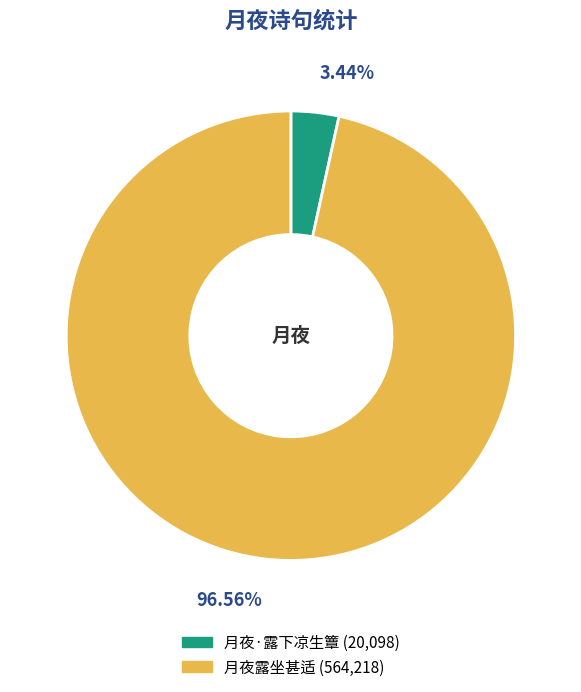

What is the smallest slice in the pie chart?

月夜·露下凉生簟